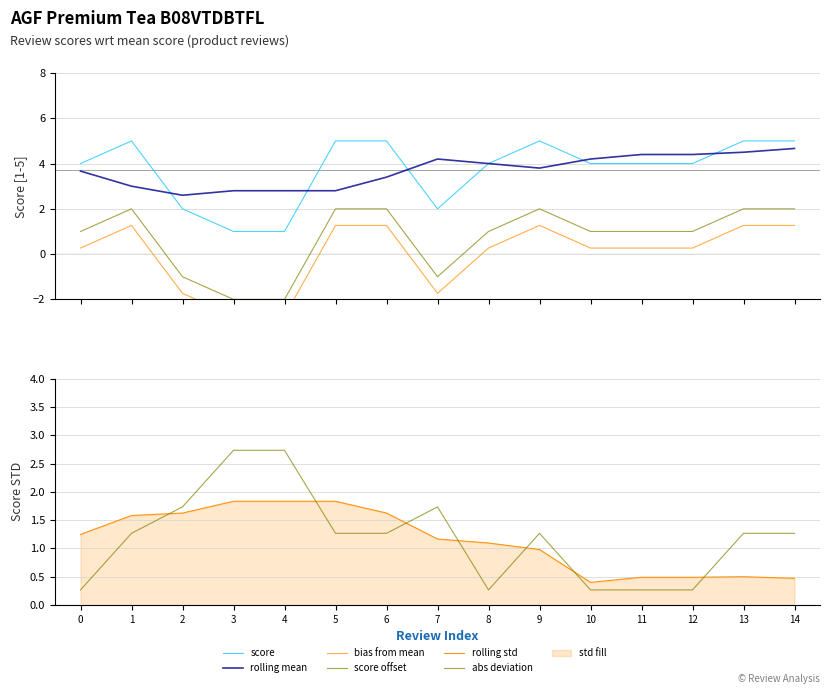

What is the sum of all rolling mean values?

55.2